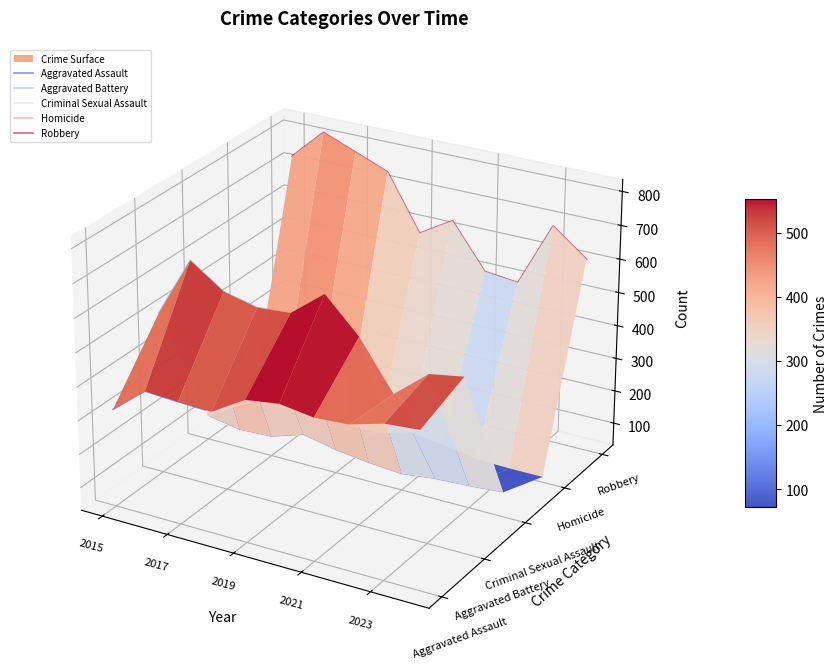

How many interior local peaks does the Criminal Sexual Assault series have?

1